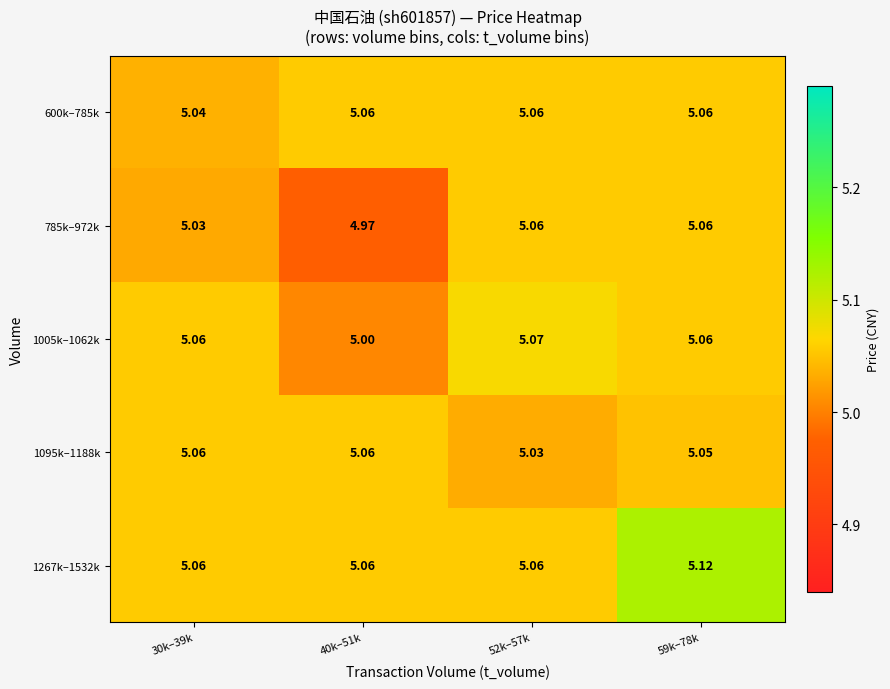

Rank the series by their maximum value, from lowest to highest.

600k–785k, 785k–972k, 1095k–1188k, 1005k–1062k, 1267k–1532k